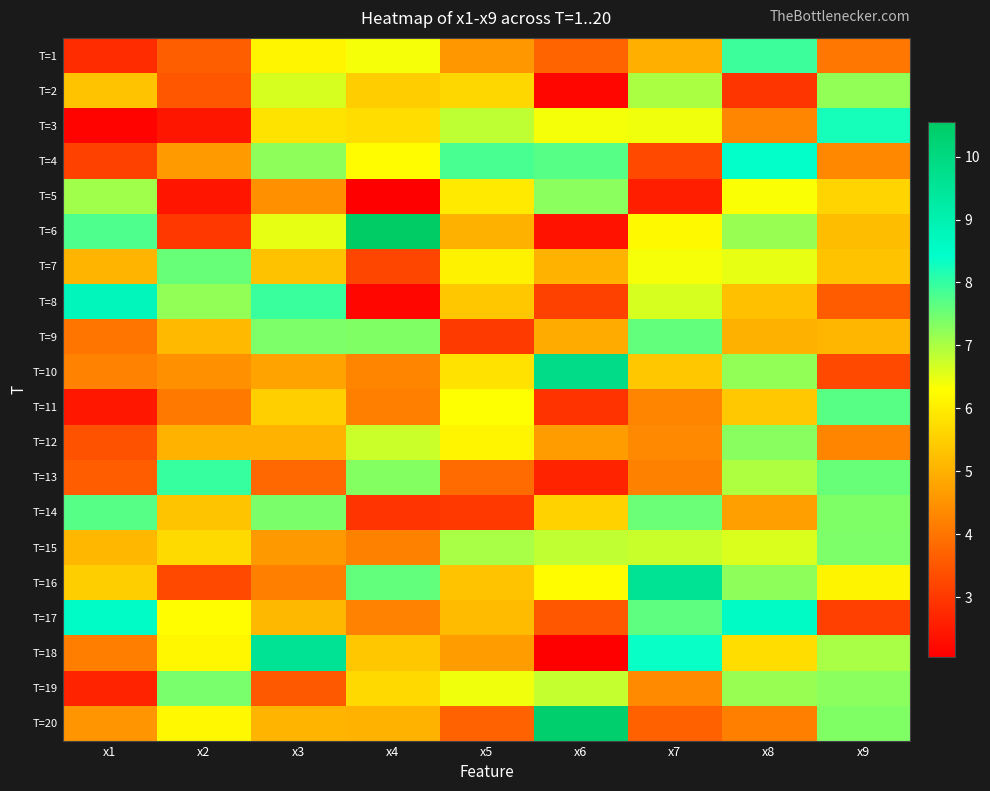

Rank the series at x4 from lowest to highest value.

T=5, T=8, T=14, T=7, T=11, T=15, T=17, T=10, T=20, T=18, T=2, T=19, T=3, T=4, T=1, T=12, T=13, T=9, T=16, T=6